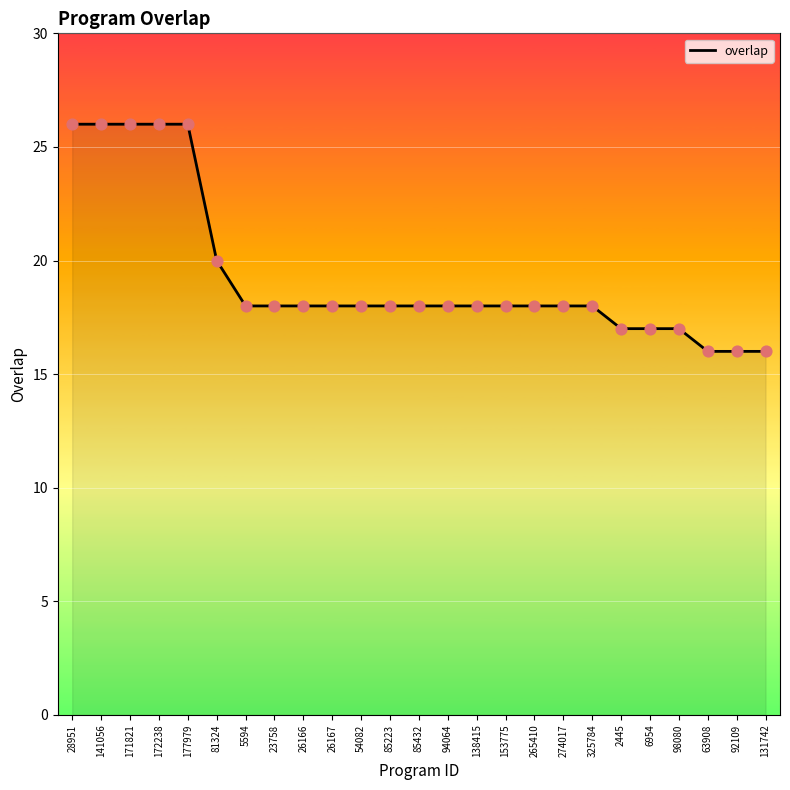

What position from the right is 85223?

14